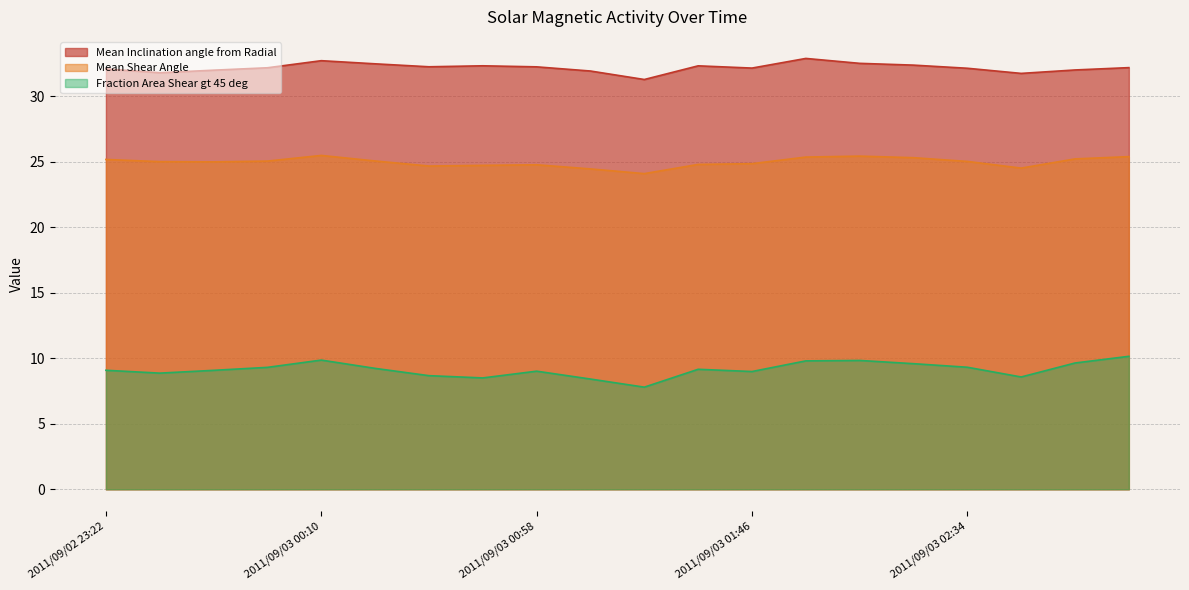

What is the maximum value for Fraction Area Shear gt 45 deg?

10.2